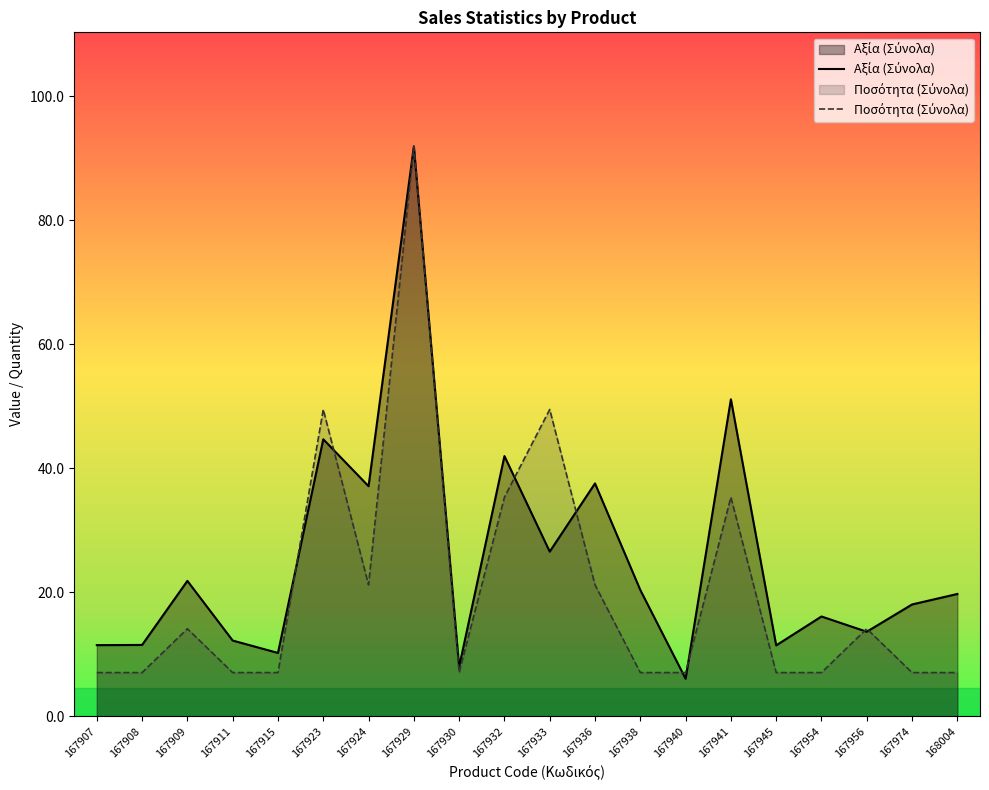

The value of Αξία (Σύνολα) at 167907 is 11.5. True or false?

True